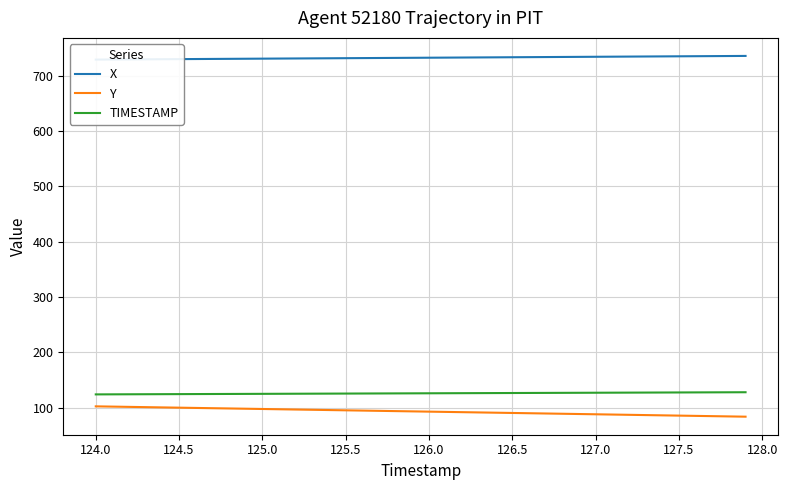

True or false: Y and TIMESTAMP intersect in this chart.

False